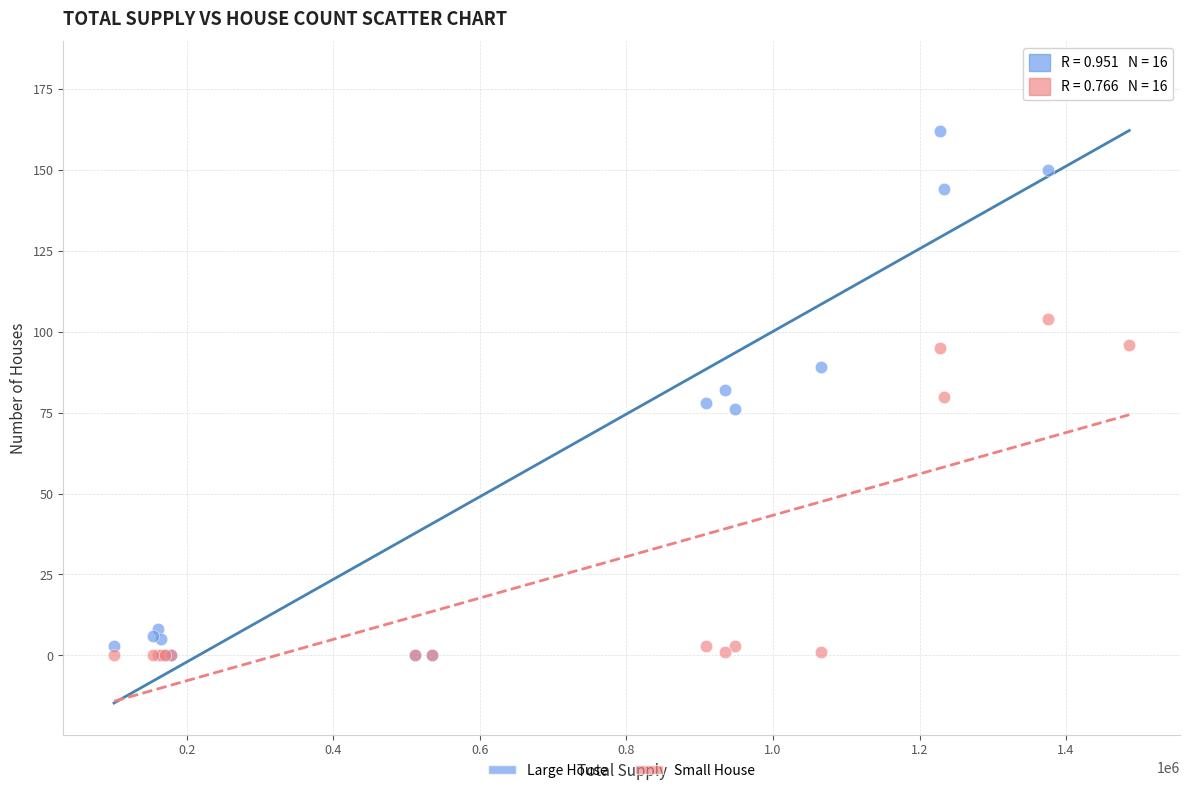

What are all the series names shown in the legend?

Large House, Small House